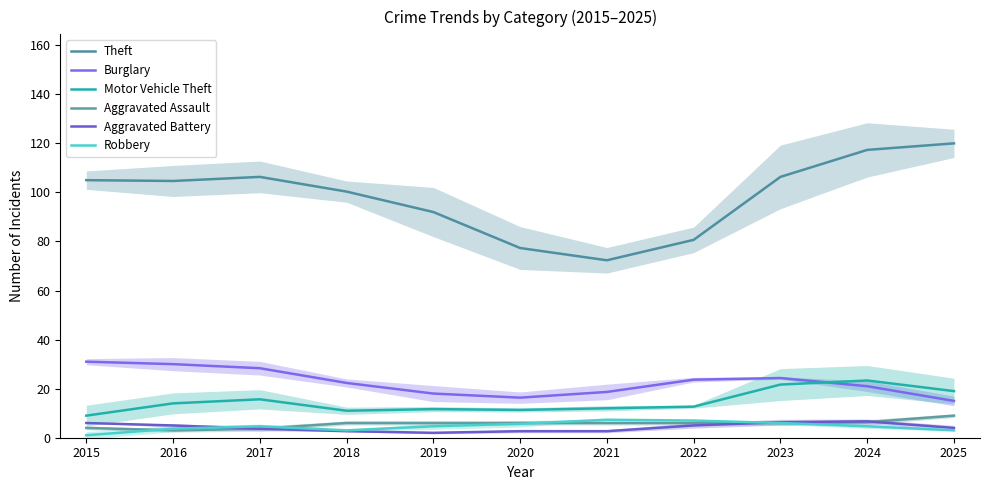

At which category is the sum across all series the highest?

2024